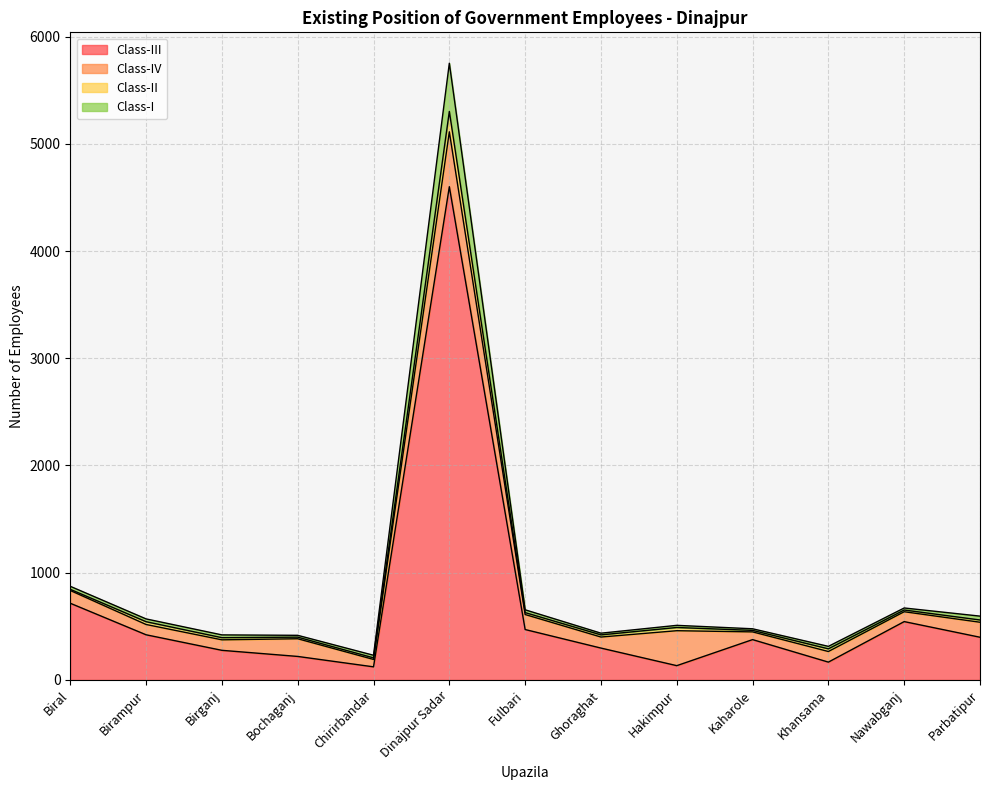

How many lines are shown in the chart?

4